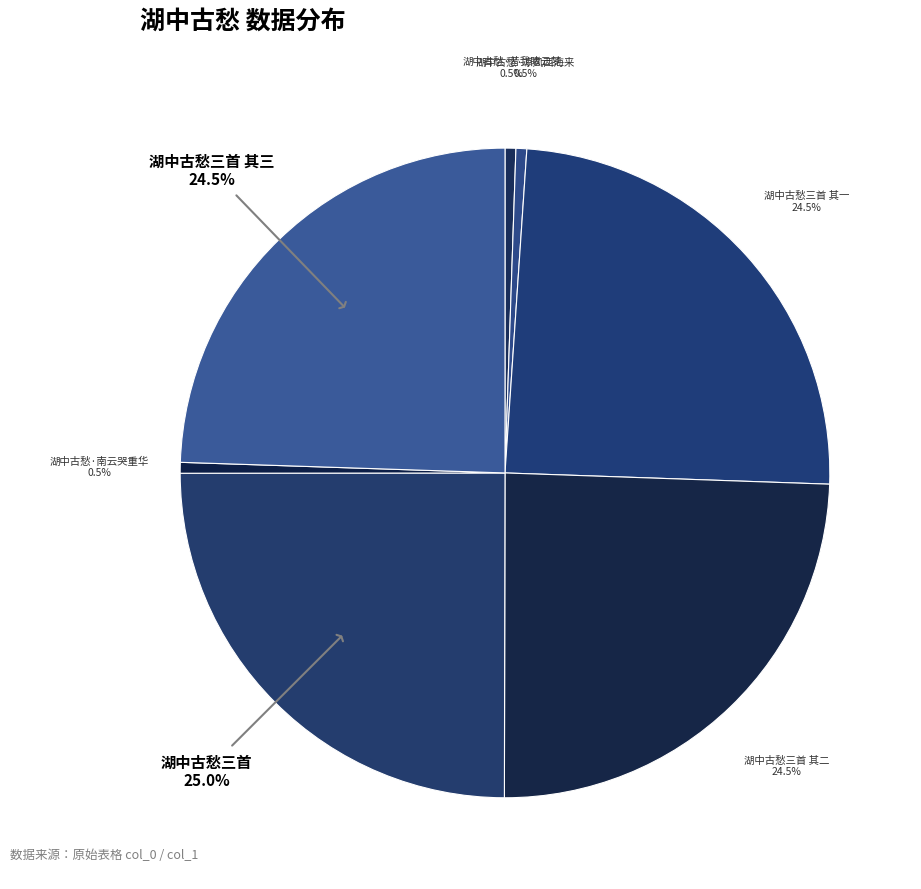

How many segments does this pie chart have?

7